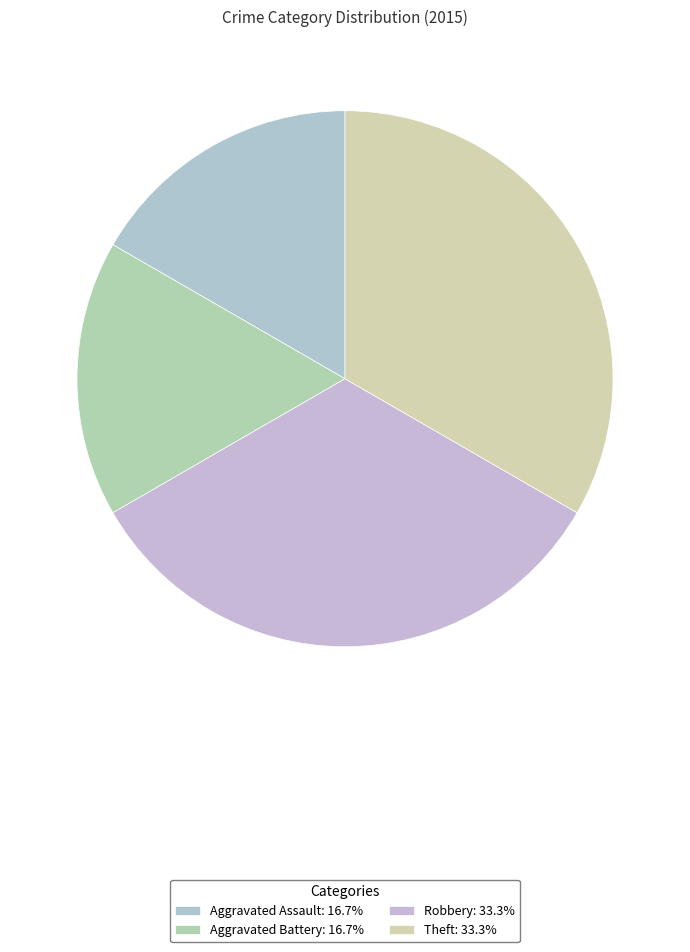

How many slices are in this pie chart?

4